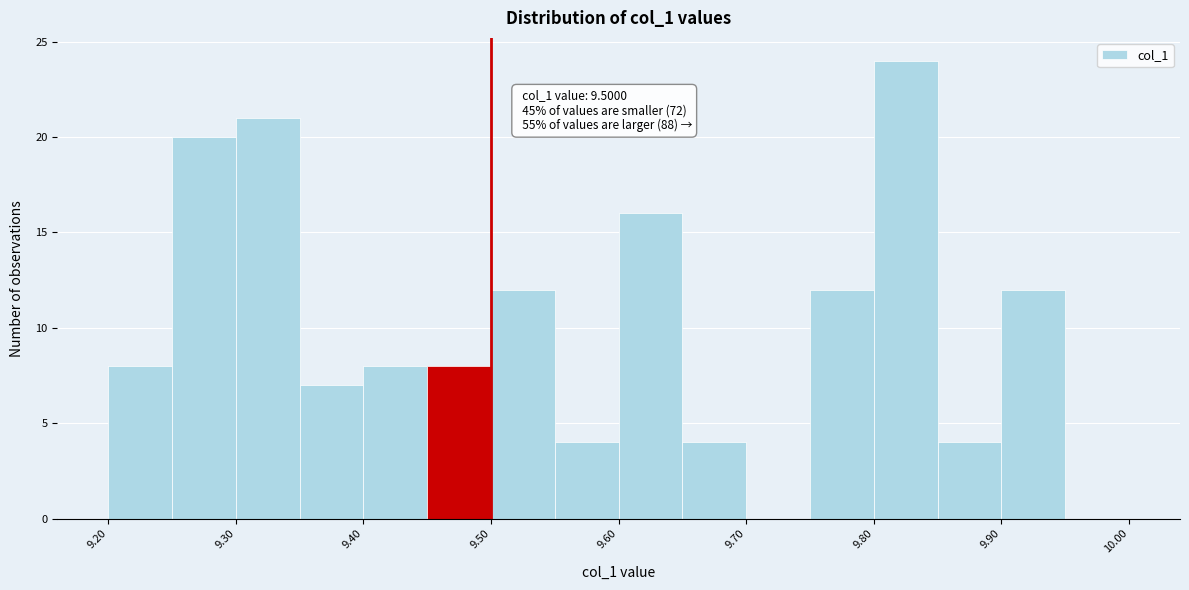

Which range on the x-axis has the tallest bar?

9.80 to 9.85